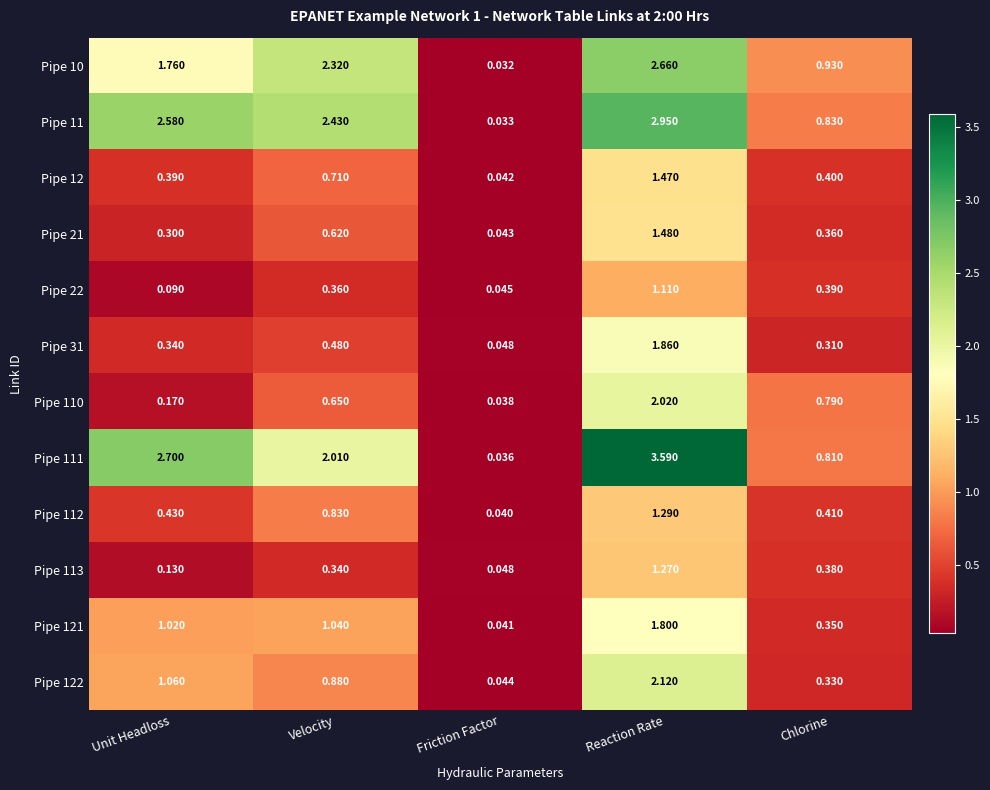

Which series has the largest total across all categories?

Pipe 111